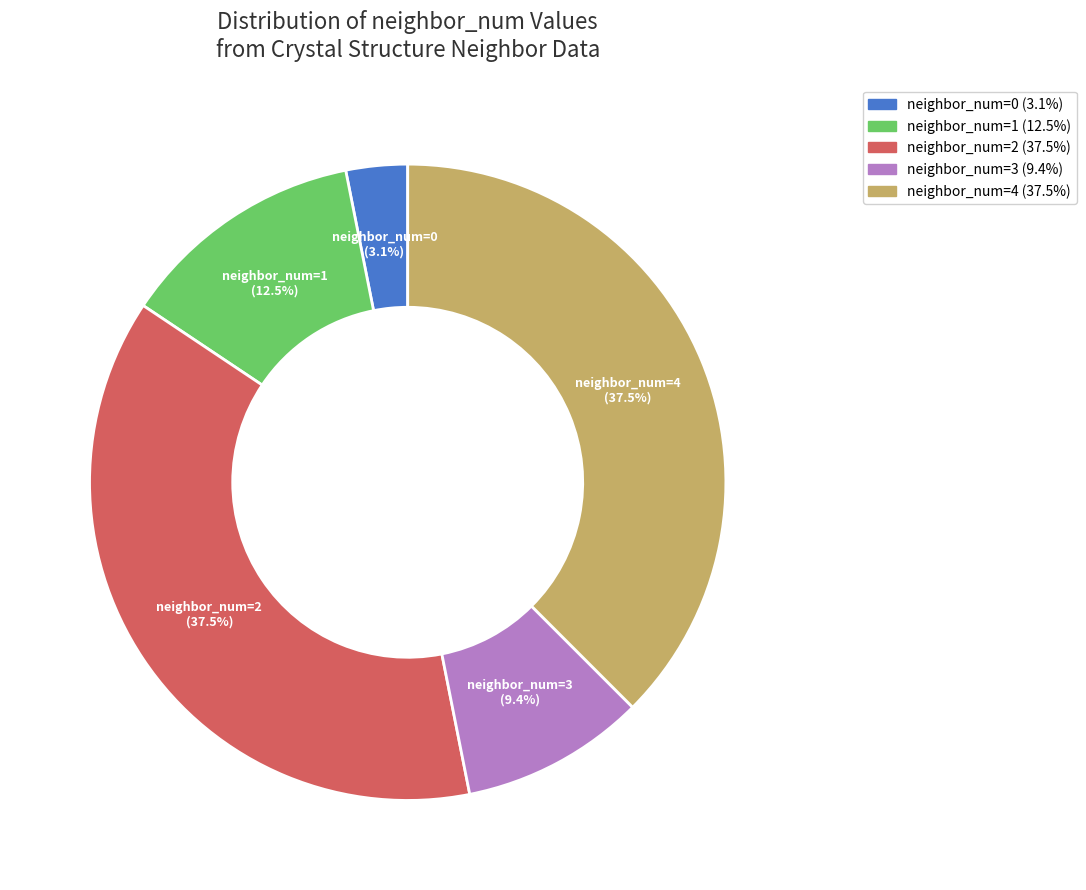

Between neighbor_num=2 (37.5%) and neighbor_num=3 (9.4%), which is larger?

neighbor_num=2 (37.5%)